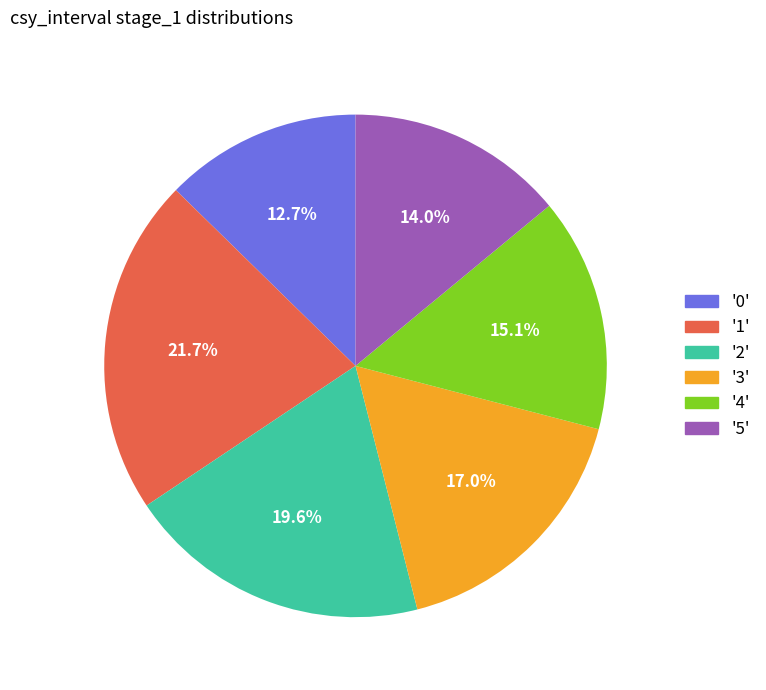

Rank the categories by value from lowest to highest.

'0', '5', '4', '3', '2', '1'